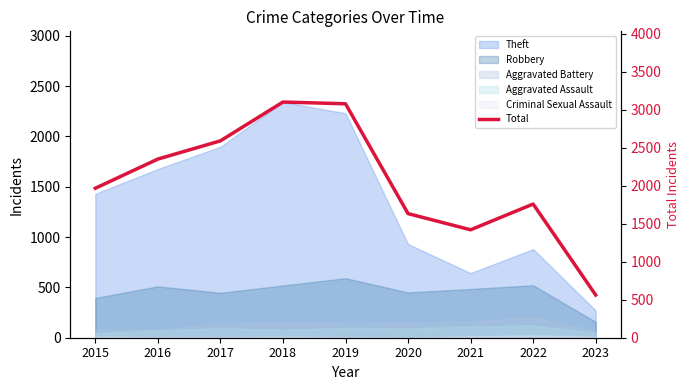

How many interior local peaks (higher than both neighbors) does the data have?

2